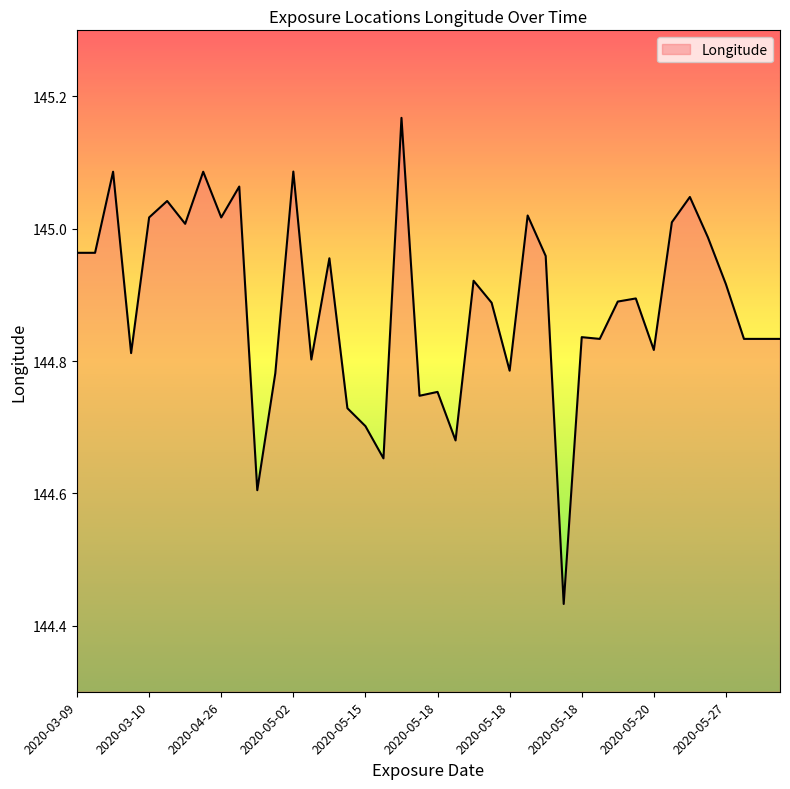

What is the difference between the maximum and minimum values?

0.7